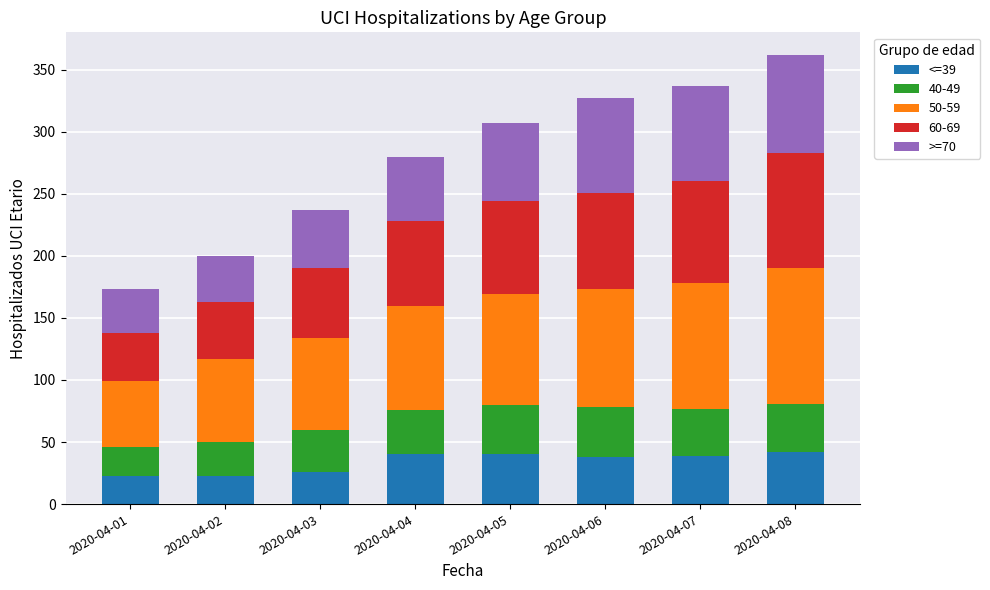

What is the total value across all series at 2020-04-04?

280